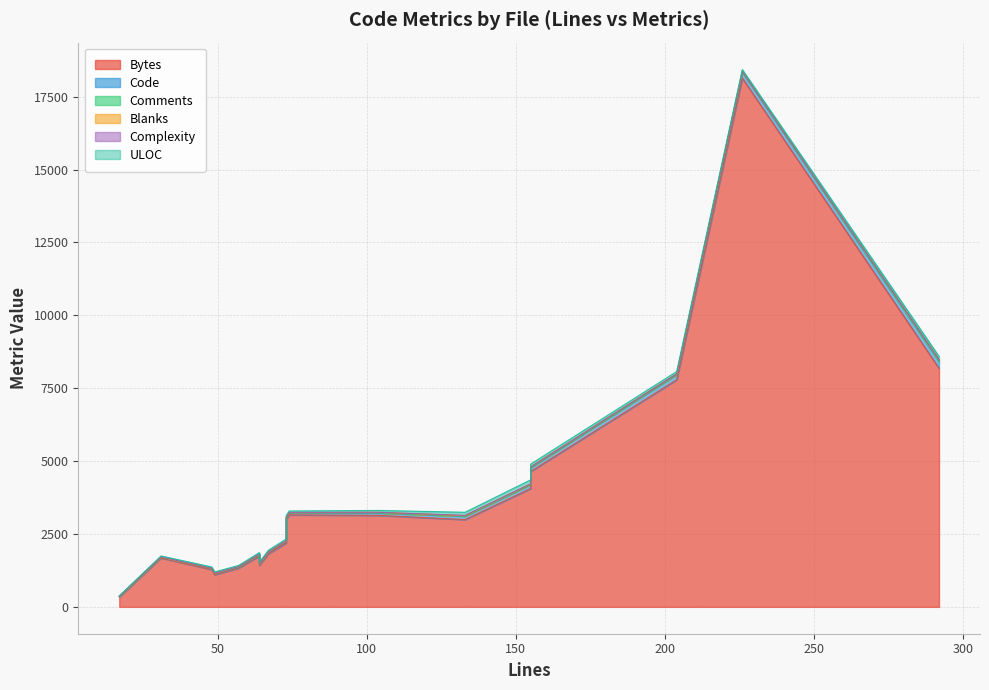

At which category is the sum across all series the highest?

comments_helper_spec.rb